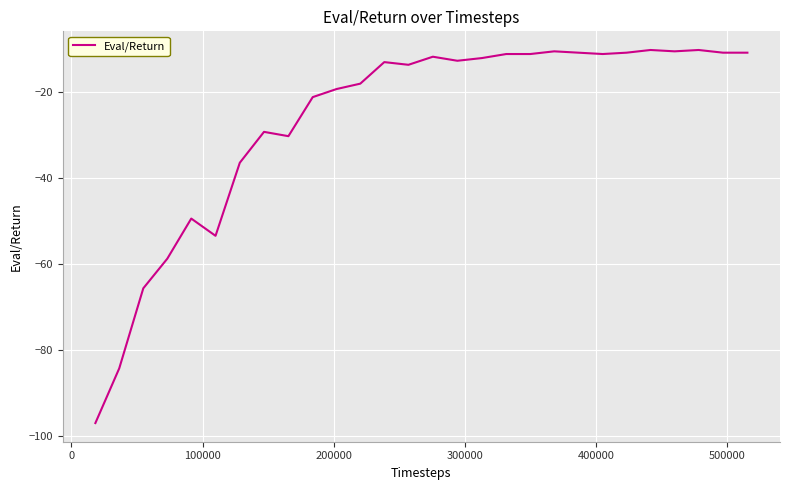

What is the minimum value shown in the chart?

-96.9